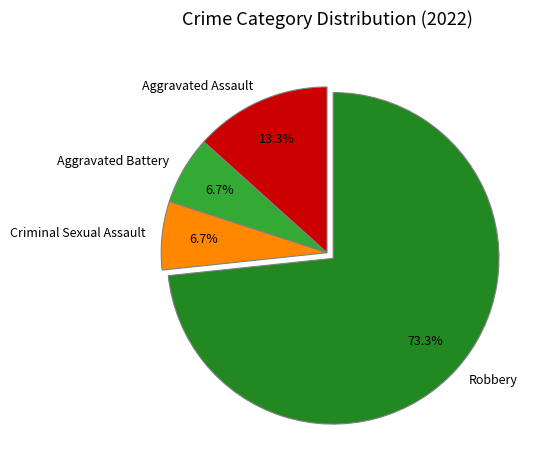

What is the ratio of the value at Criminal Sexual Assault to the value at Aggravated Assault?

0.5